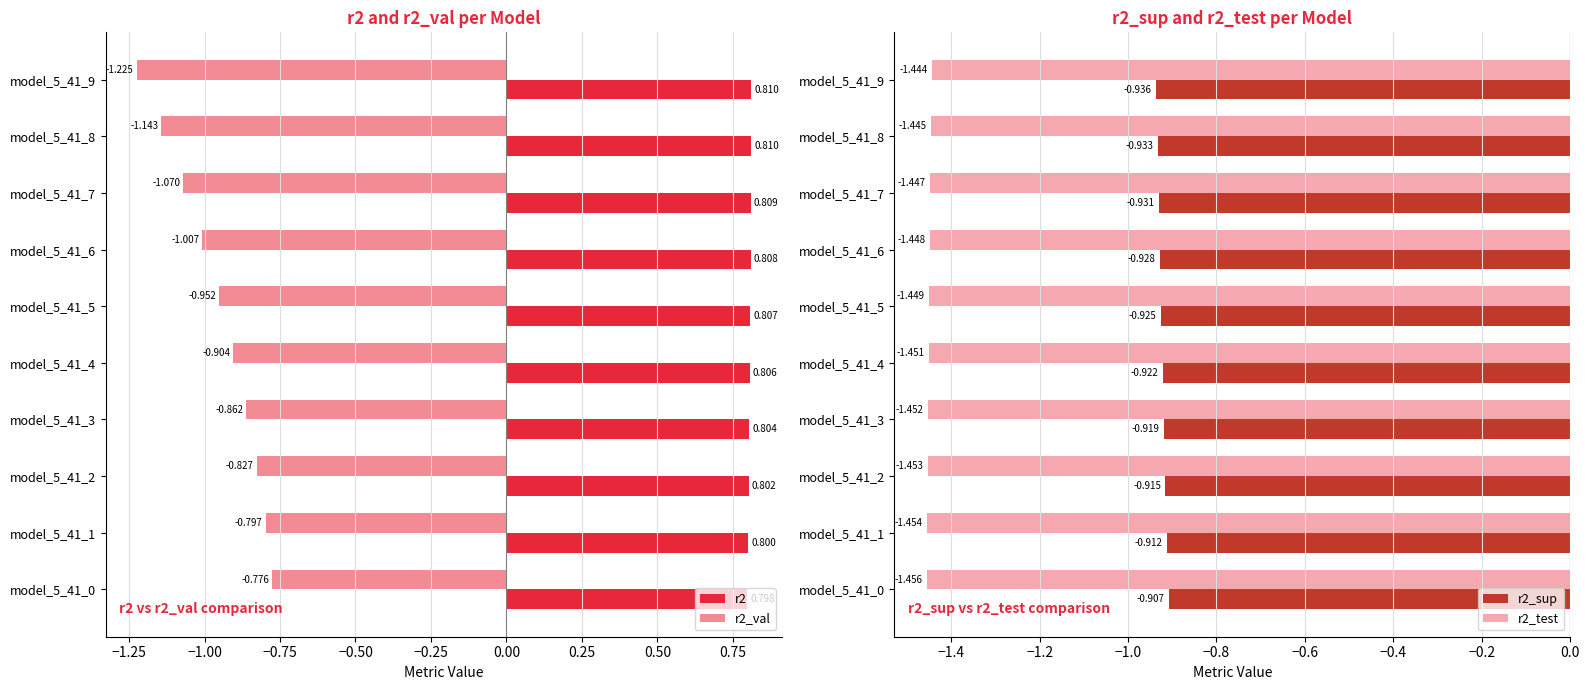

Is the value of r2_val at model_5_41_1 greater than the value of r2 at model_5_41_6?

No